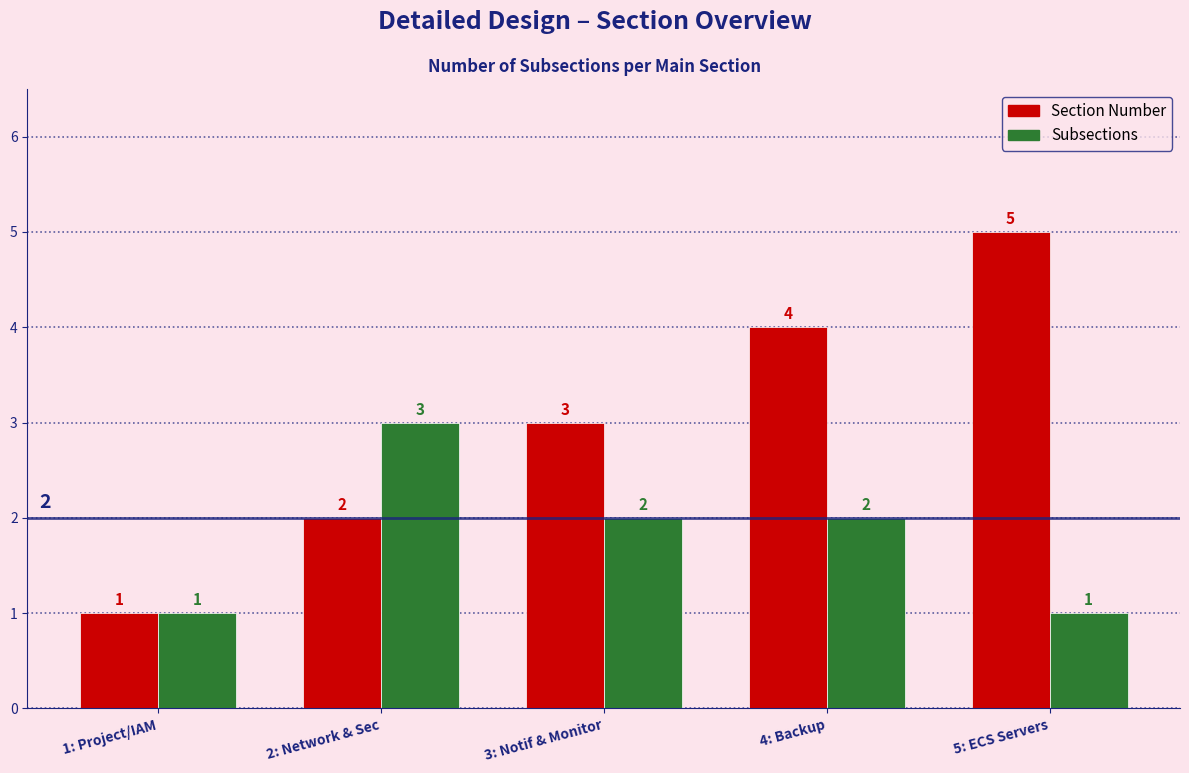

True or false: Section Number has a value of 5 at 5: ECS Servers.

True